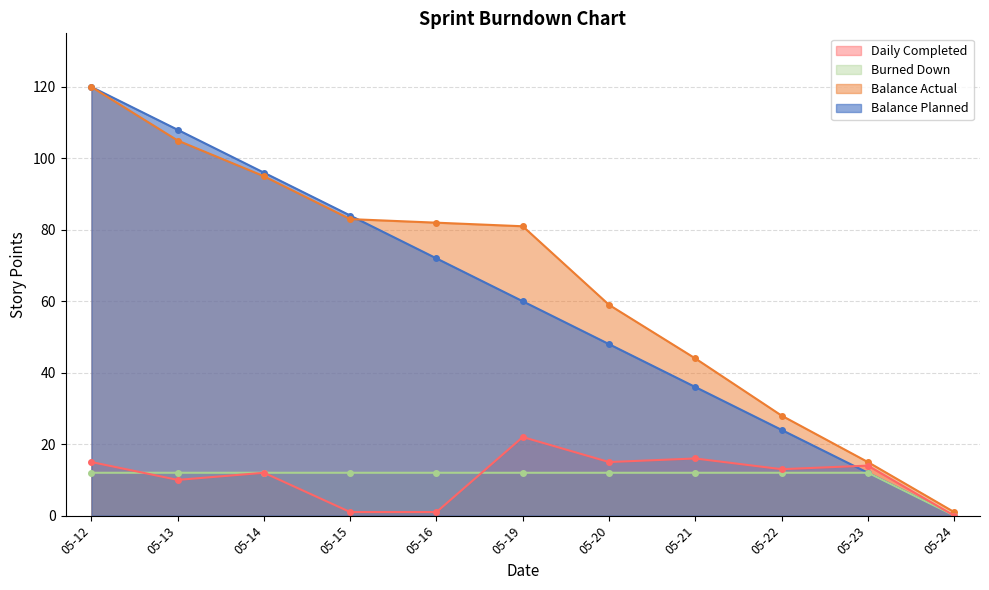

At which category is the sum across all series the highest?

05-12